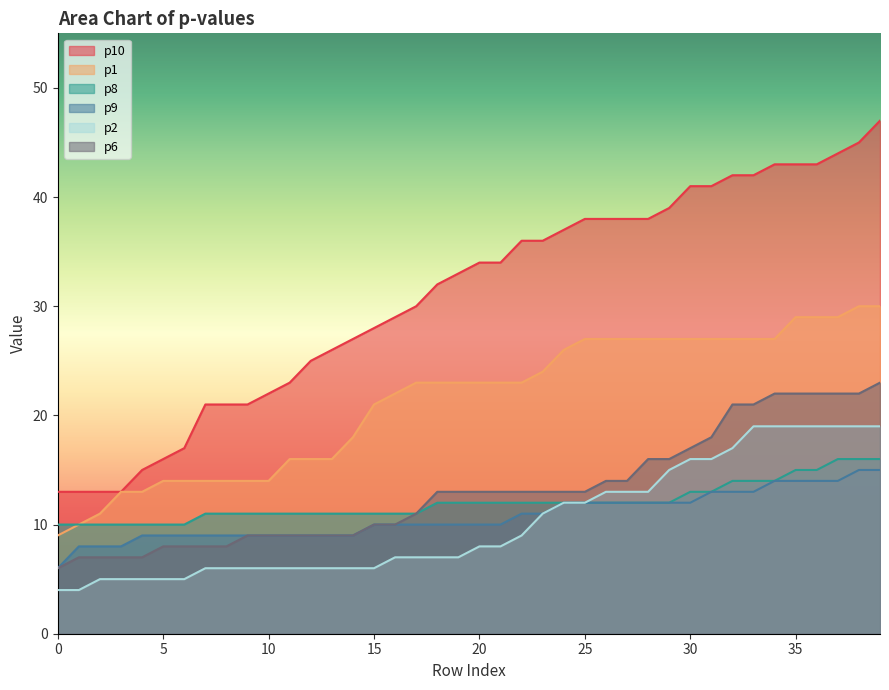

The p2 series shows 4 at 1. True or false?

True